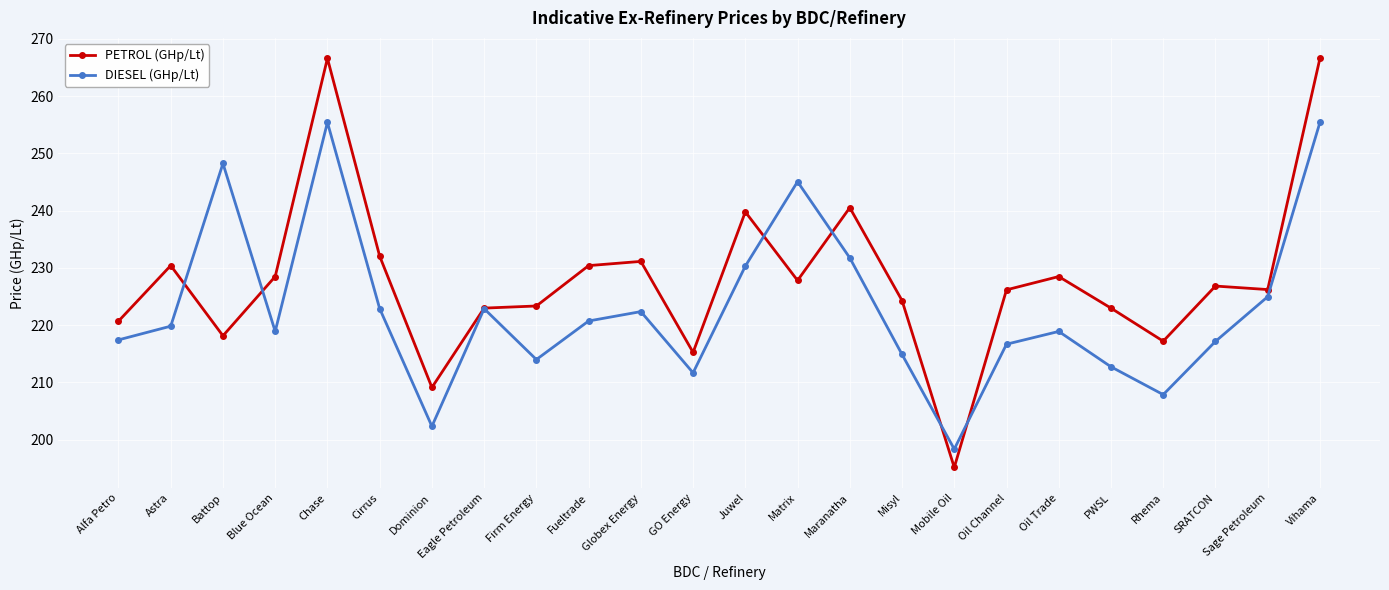

Which series has the widest spread of values?

PETROL (GHp/Lt)